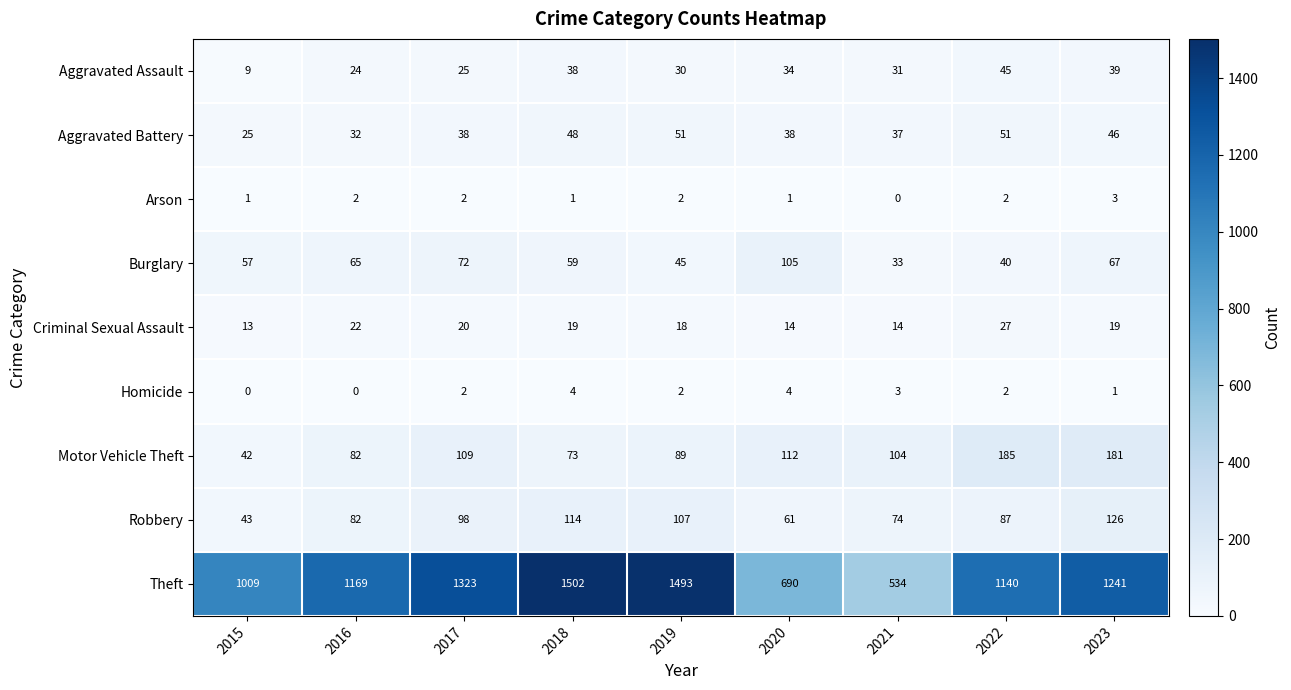

At which category is the sum across all series the highest?

2018